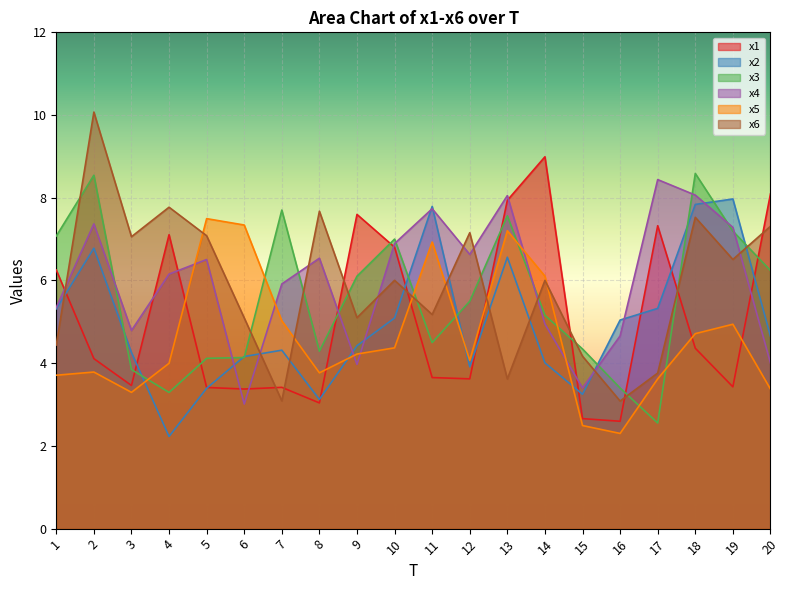

The x6 series shows 6.3 at 15. True or false?

False